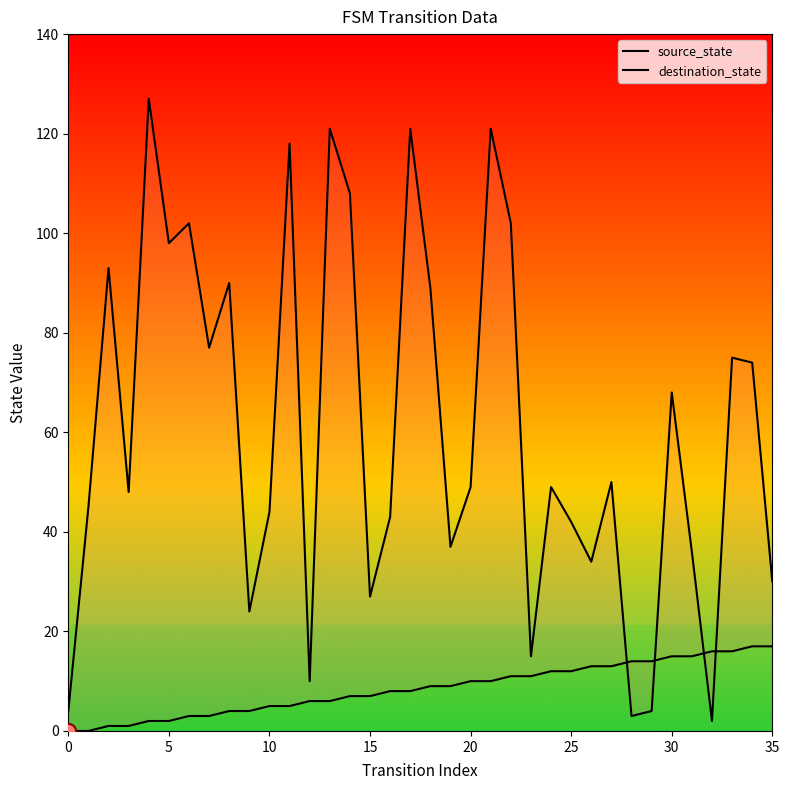

At how many categories does at least one series exceed 25?

29